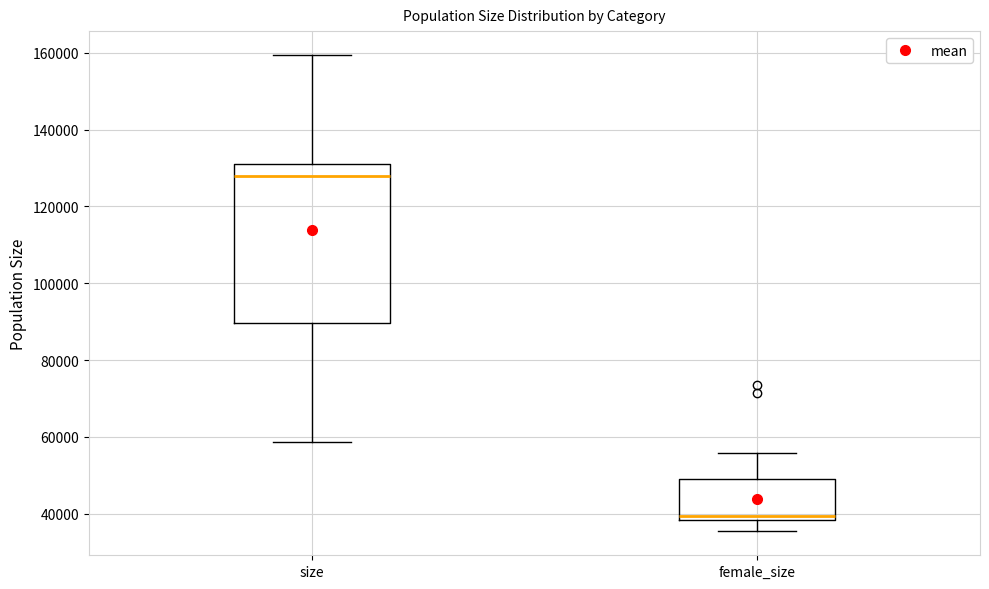

Which box is the tallest, from its lower edge to its upper edge?

size